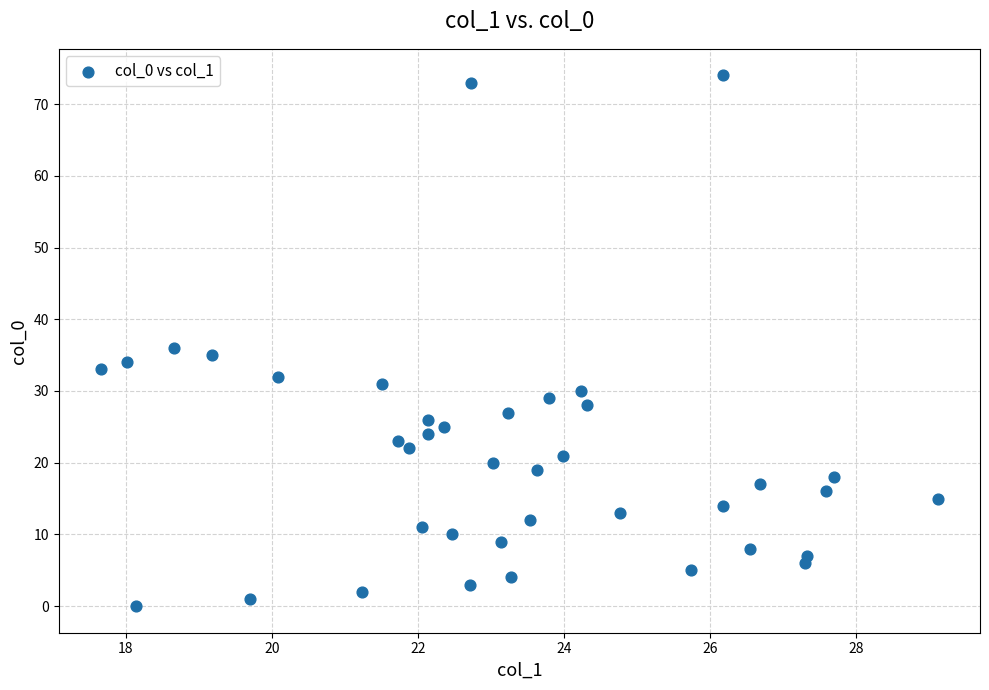

What Y value in the scatter plot is closest to 37?

36